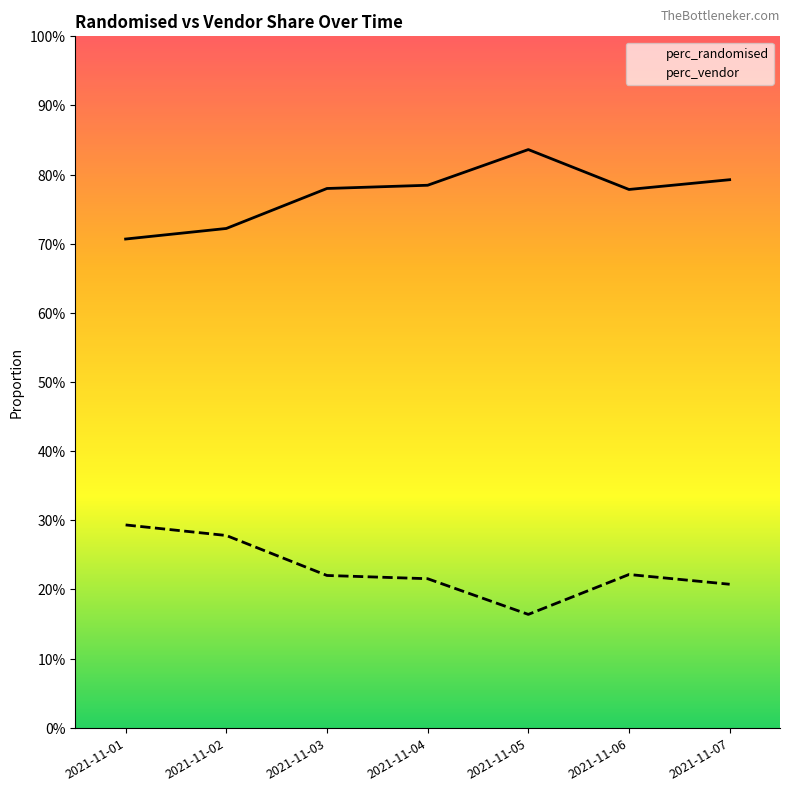

Count the perc_randomised values in the range 0 to 1.

7